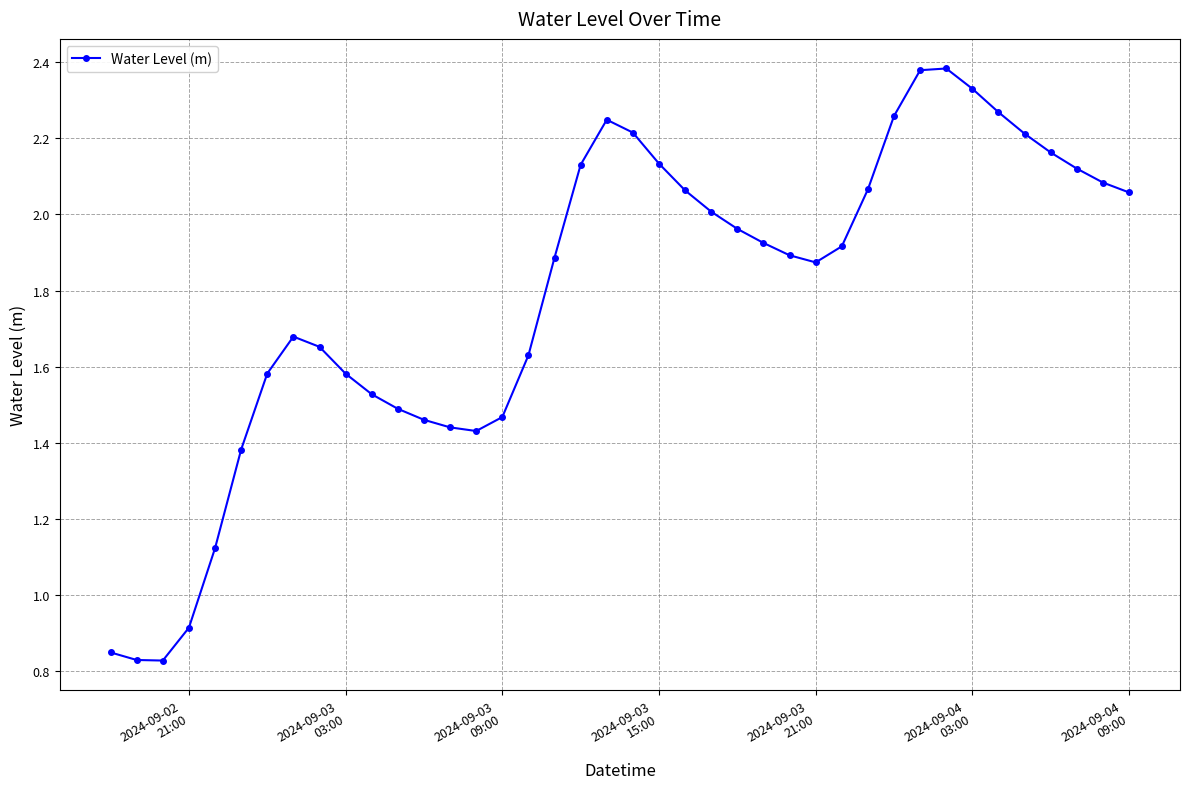

What is the sum of all values?

71.4